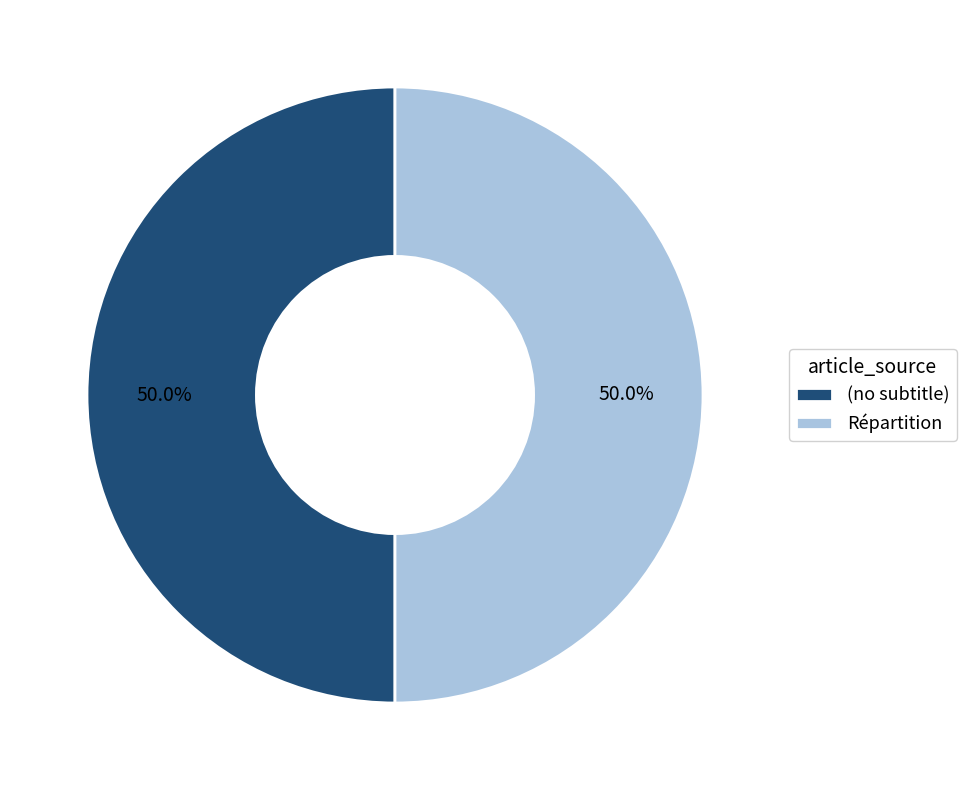

Is the sum of Répartition and (no subtitle) greater than half?

Yes